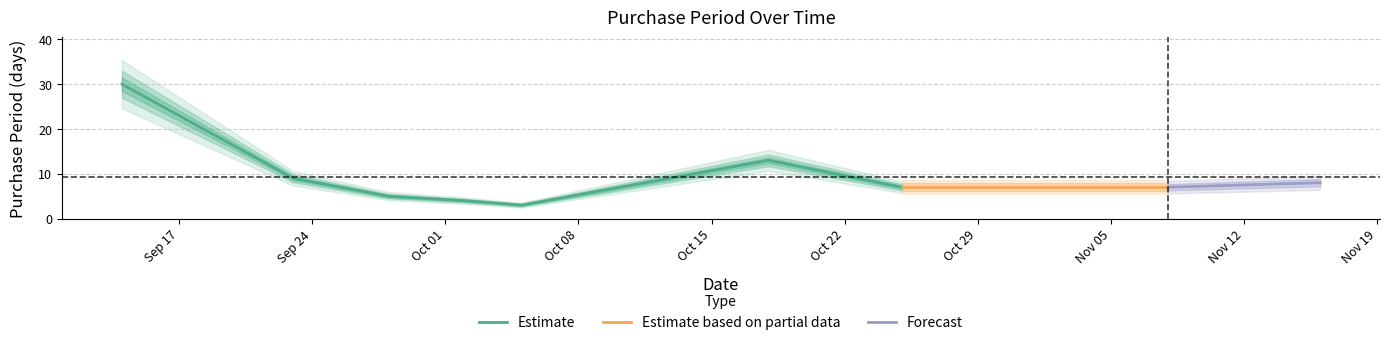

Reading left to right, extract all data points from this chart.

30	9	5	4	3	13	7	7	7	8